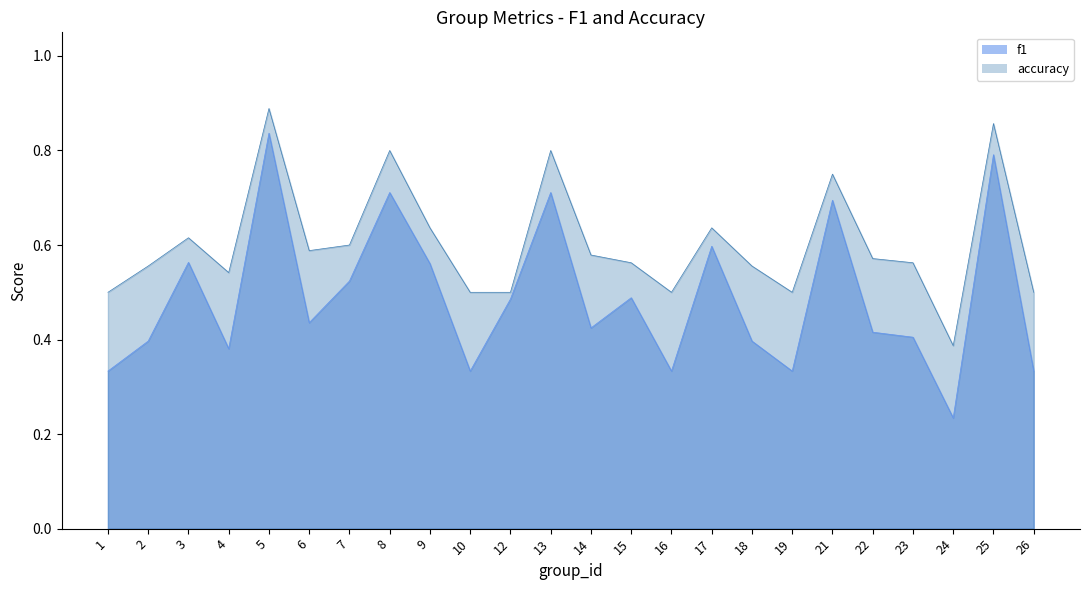

Rank the series at 25 from highest to lowest value.

accuracy, f1